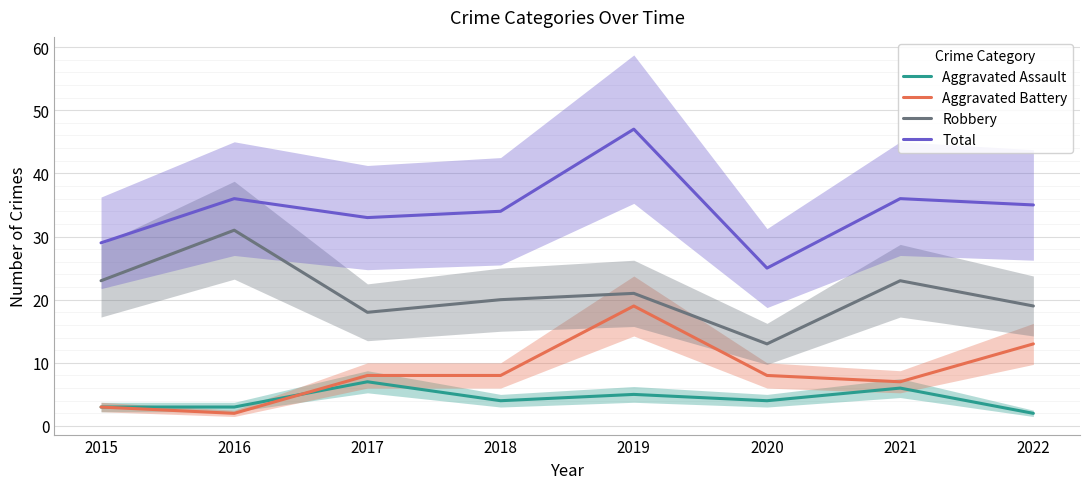

Rank the categories by Total value from highest to lowest.

2019, 2016, 2021, 2022, 2018, 2017, 2015, 2020